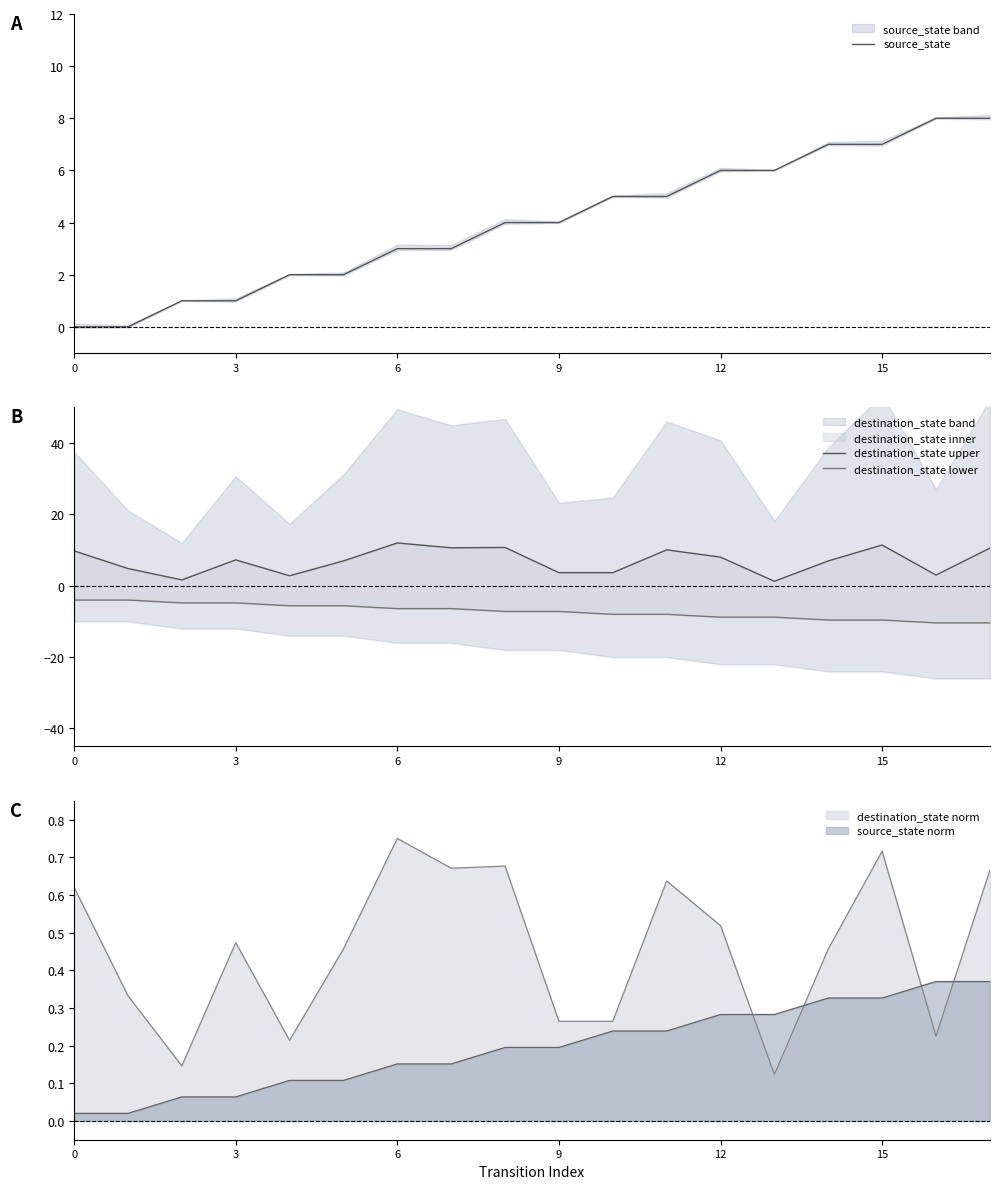

What is the maximum value shown in the chart?

12.0